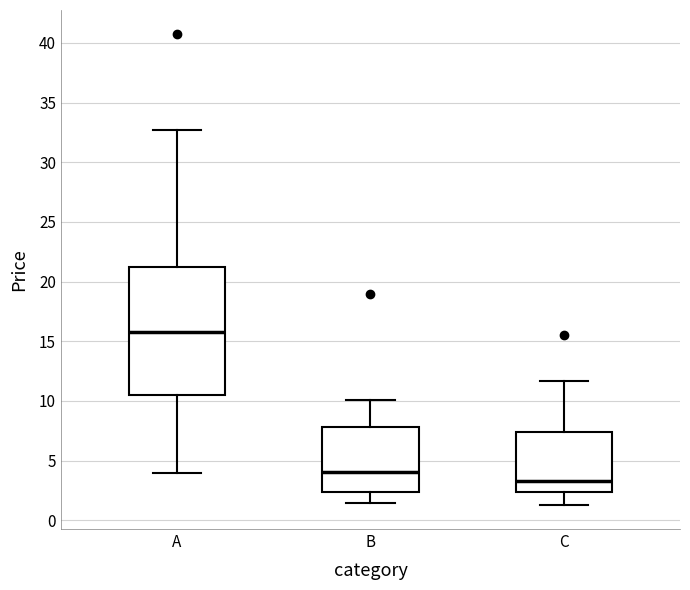

Reading left to right, read every box against the y-axis: the position of its median line, the range the box covers, and the ends of its whiskers. The values are not printed on the chart, so give them approximately, as read against the axis.

A: median 15.5, box 10.5 to 21.0, whiskers 4.0 to 32.5
B: median 4.0, box 2.5 to 8.0, whiskers 1.5 to 10.0
C: median 3.5, box 2.5 to 7.5, whiskers 1.5 to 11.5